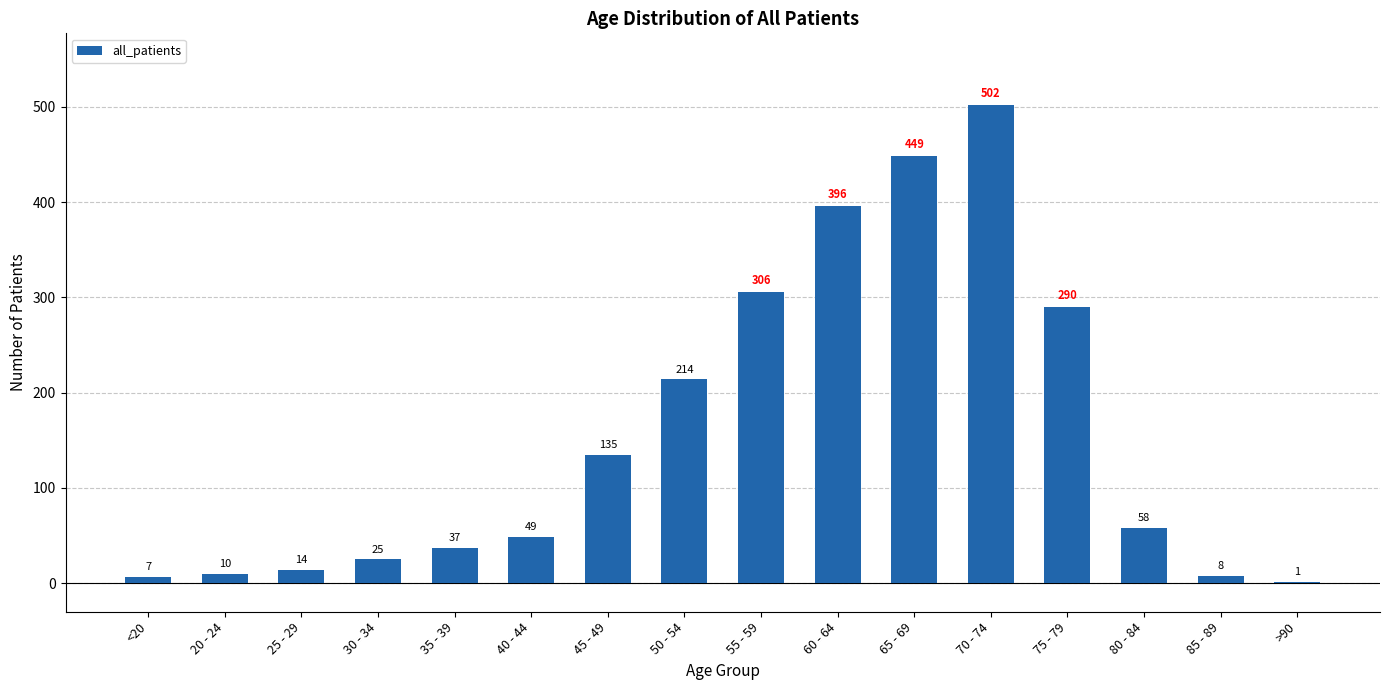

Where is the data nearest to the value 251?

50 - 54